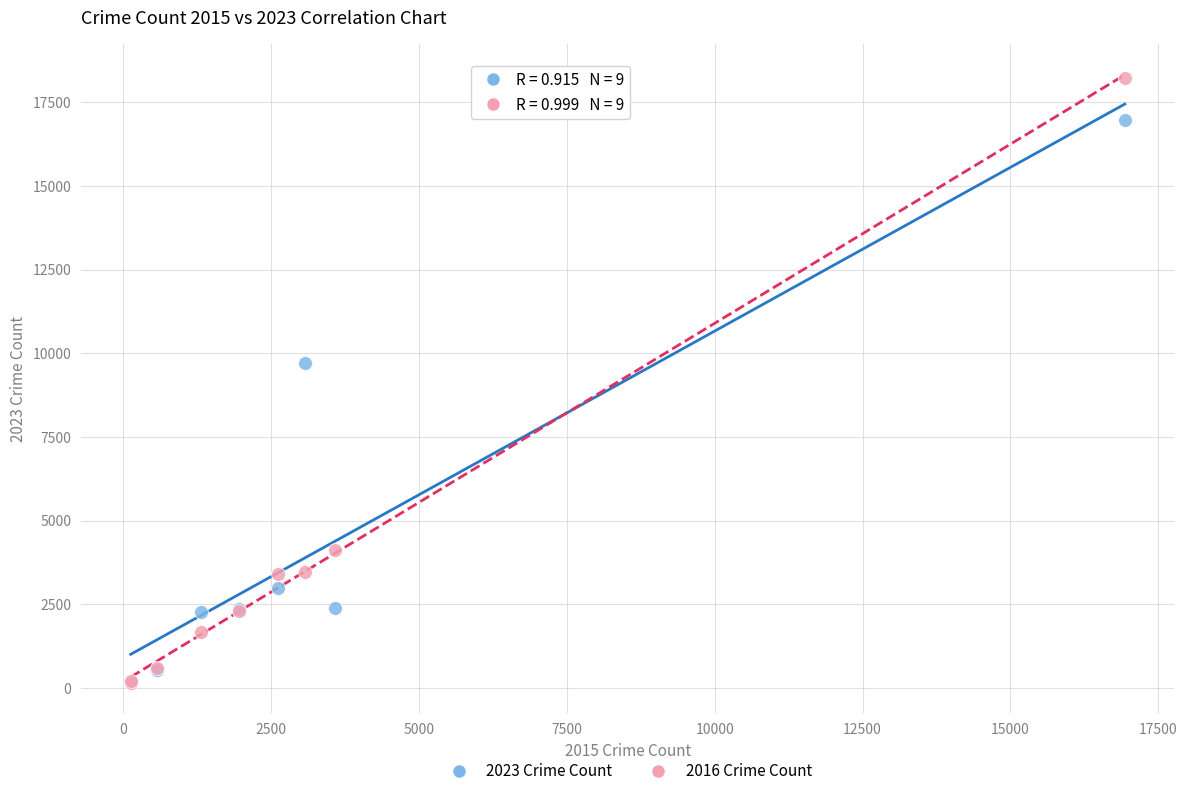

Across all series, what Y value is closest to 9194?

9707